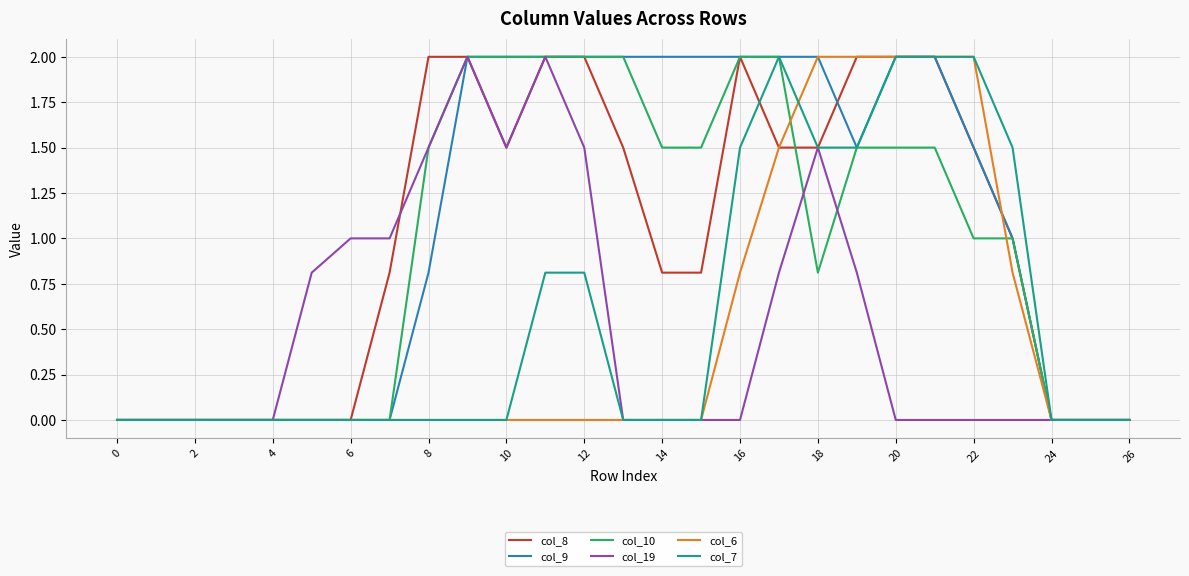

What is the maximum value for col_9?

2.0